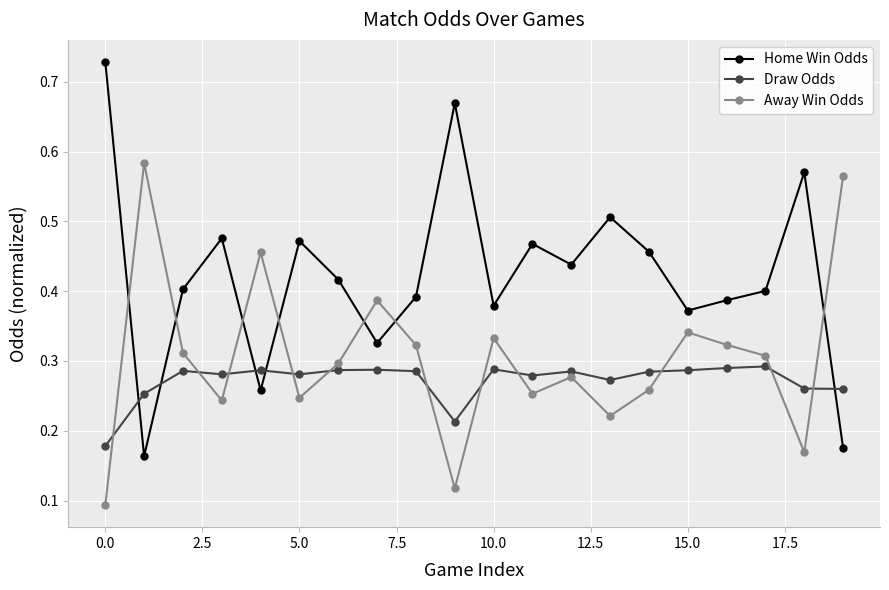

How many Draw Odds values are between 0 and 1?

20